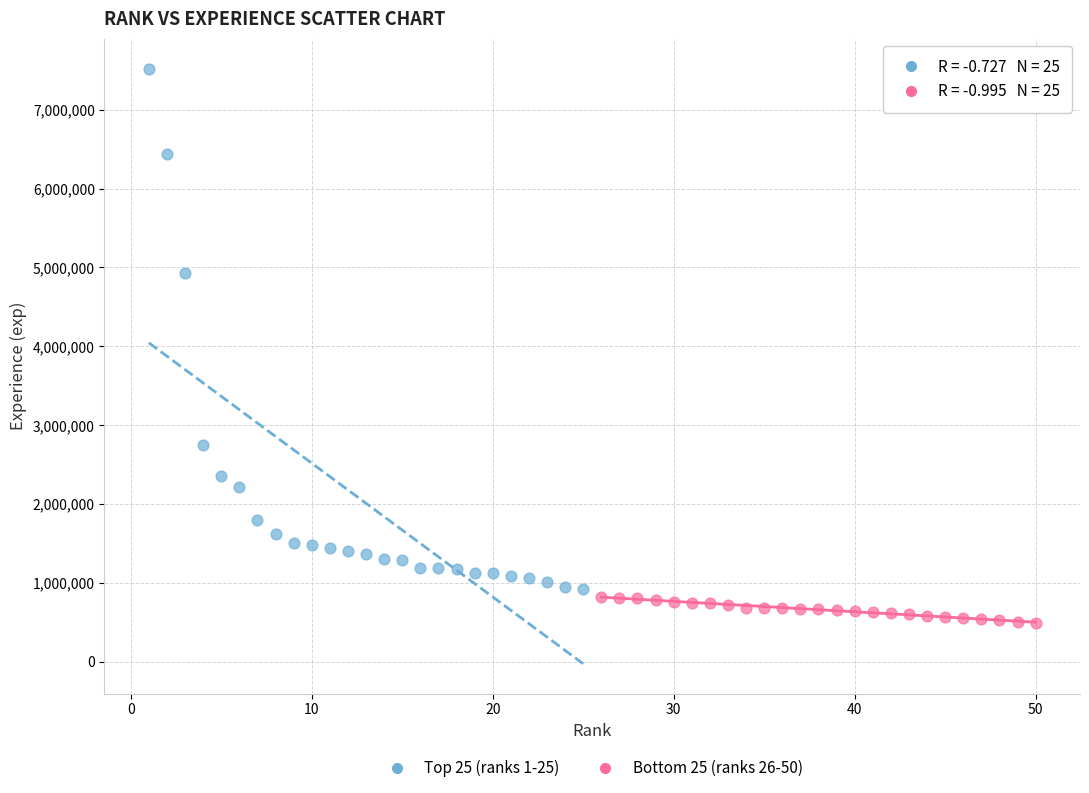

What are all the series names shown in the legend?

Top 25 (ranks 1-25), Bottom 25 (ranks 26-50)